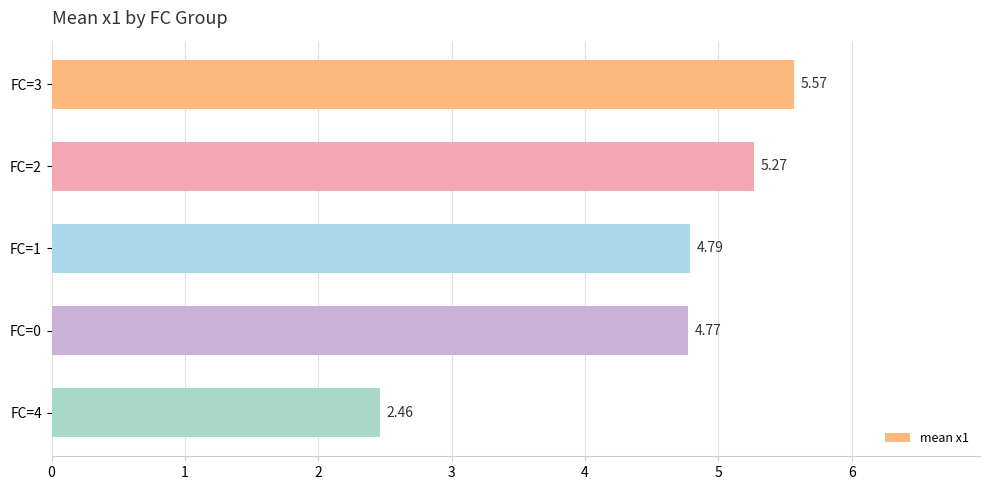

What is the sum of all values?

22.9